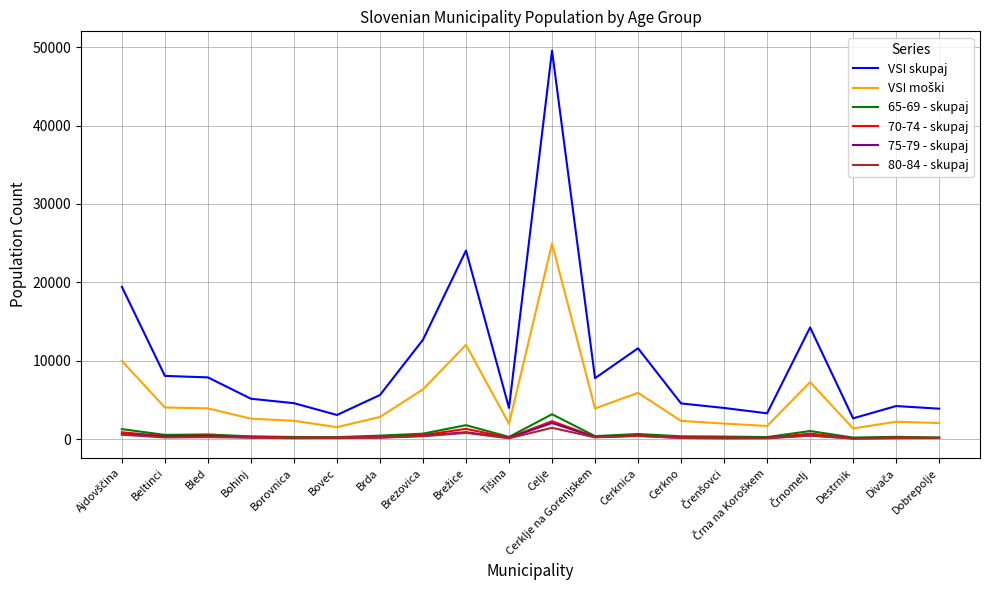

Which series has the largest range (max minus min)?

VSI skupaj